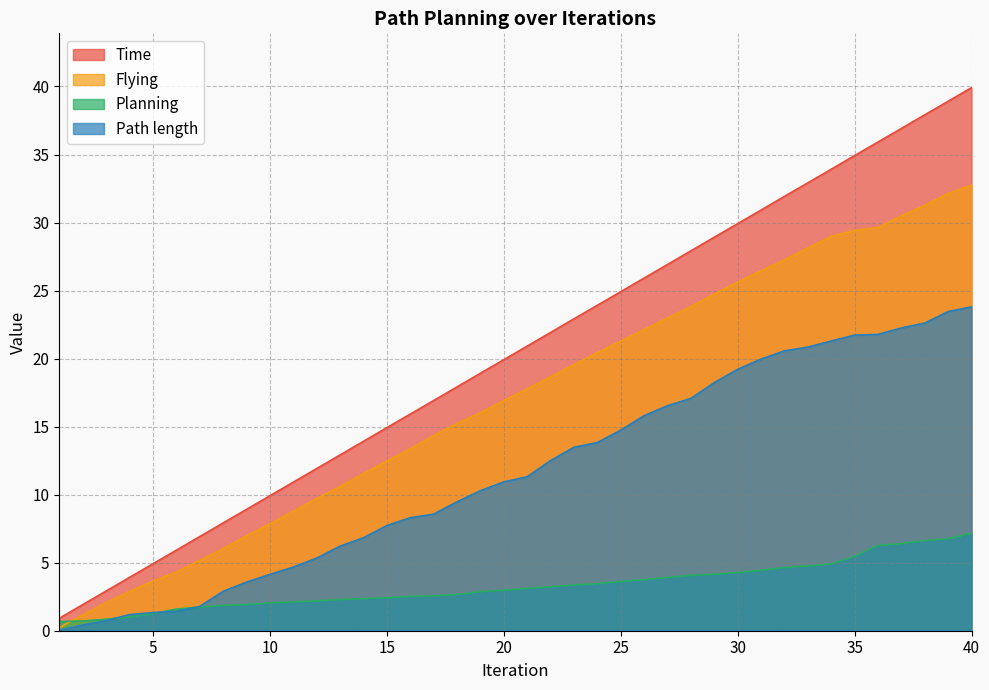

Reading left to right, list all the values displayed in this chart.

Time: 0.9	1.9	2.9	3.9	4.9	5.9	6.9	7.9	8.9	9.9	10.9	11.9	12.9	13.9	14.9	15.9	16.9	17.9	18.9	19.9	20.9	21.9	22.9	23.9	24.9	25.9	26.9	27.9	28.9	29.9	30.9	31.9	32.9	33.9	34.9	35.9	36.9	37.9	38.9	39.9
Planning: 0.7	0.7	0.8	1.0	1.3	1.6	1.7	1.9	1.9	2.0	2.1	2.2	2.3	2.4	2.4	2.5	2.6	2.7	2.9	3.0	3.1	3.2	3.4	3.5	3.6	3.8	3.9	4.1	4.2	4.3	4.4	4.6	4.8	4.9	5.5	6.3	6.4	6.6	6.8	7.2
Flying: 0.2	1.2	2.1	2.9	3.6	4.3	5.2	6.0	7.0	7.8	8.8	9.7	10.6	11.5	12.5	13.4	14.3	15.2	16.0	16.9	17.8	18.7	19.6	20.4	21.3	22.1	23.0	23.8	24.7	25.6	26.5	27.3	28.1	29.0	29.4	29.6	30.5	31.3	32.1	32.8
Path length: 0.0	0.4	0.7	1.2	1.3	1.4	1.8	2.9	3.6	4.1	4.7	5.3	6.2	6.8	7.7	8.3	8.6	9.5	10.3	10.9	11.3	12.5	13.5	13.8	14.7	15.8	16.5	17.1	18.2	19.2	20.0	20.6	20.8	21.3	21.7	21.8	22.3	22.6	23.5	23.8